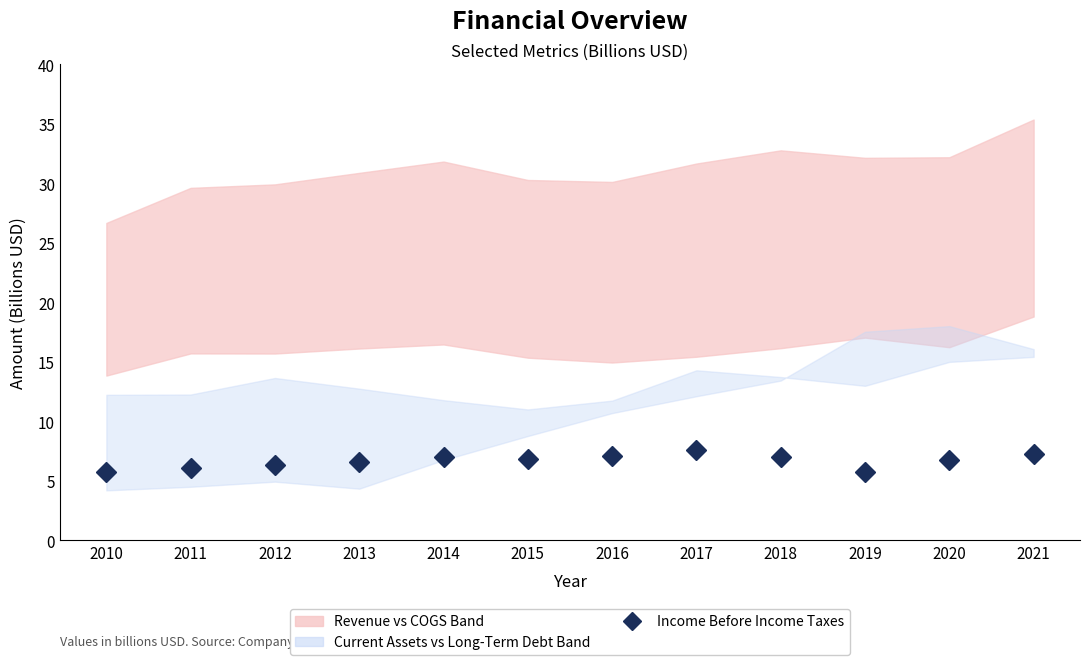

The chart shows a value of 3.3 at 2017. True or false?

False